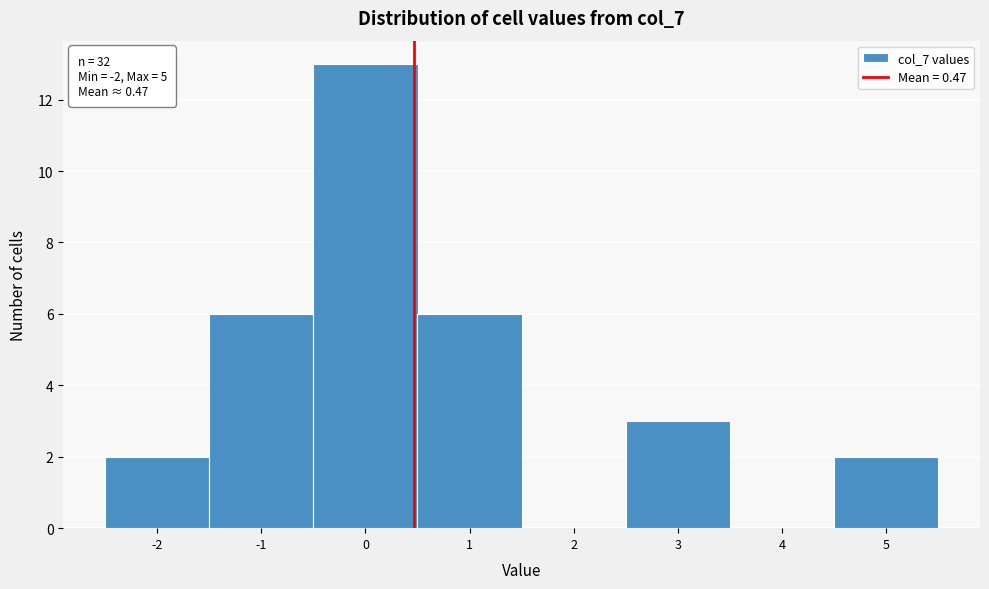

Reading left to right, transcribe this chart: for each bar, give the range it covers on the x-axis and its height. The values are not printed on the chart, so give them approximately, as read against the axis.

-2.5 to -1.5: 2
-1.5 to -0.5: 6
-0.5 to 0.5: 13
0.5 to 1.5: 6
1.5 to 2.5: 0
2.5 to 3.5: 3
3.5 to 4.5: 0
4.5 to 5.5: 2